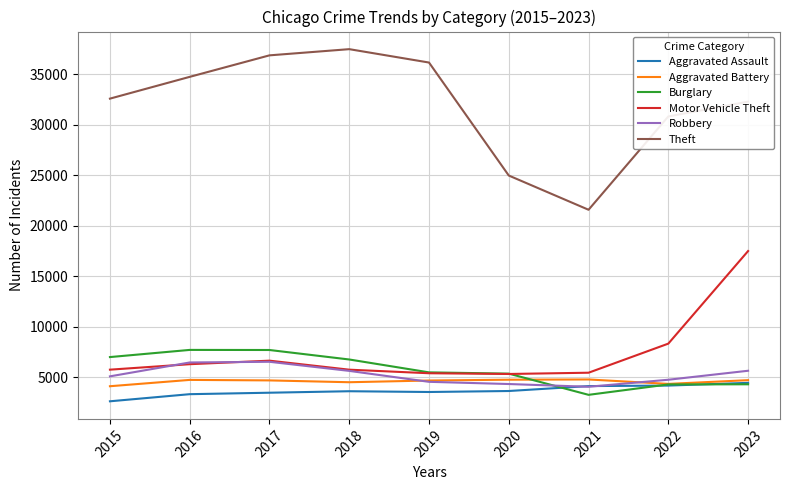

Where do Aggravated Battery and Burglary first cross each other?

2020 and 2021